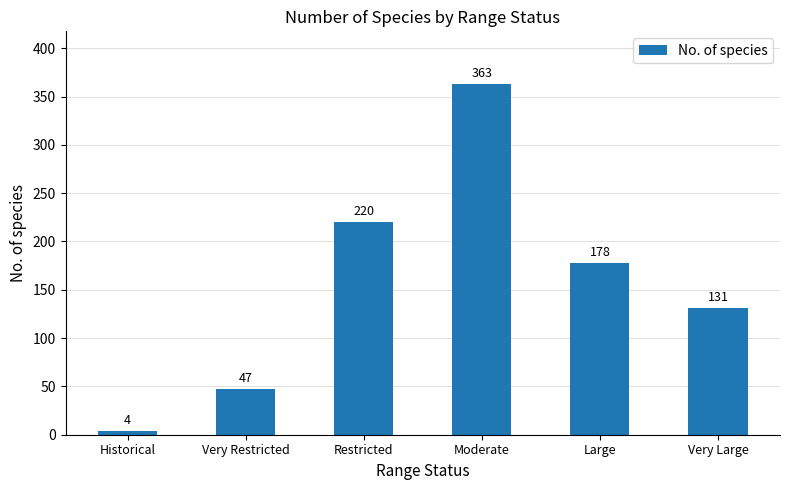

How many series are shown in this chart?

1